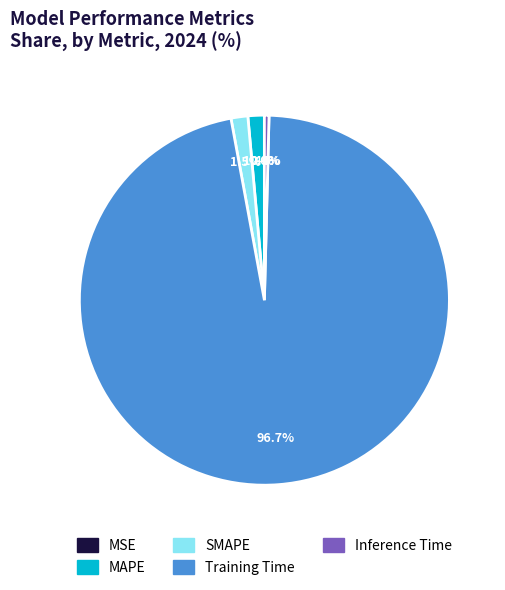

True or false: Inference Time accounts for 0% of the total.

True